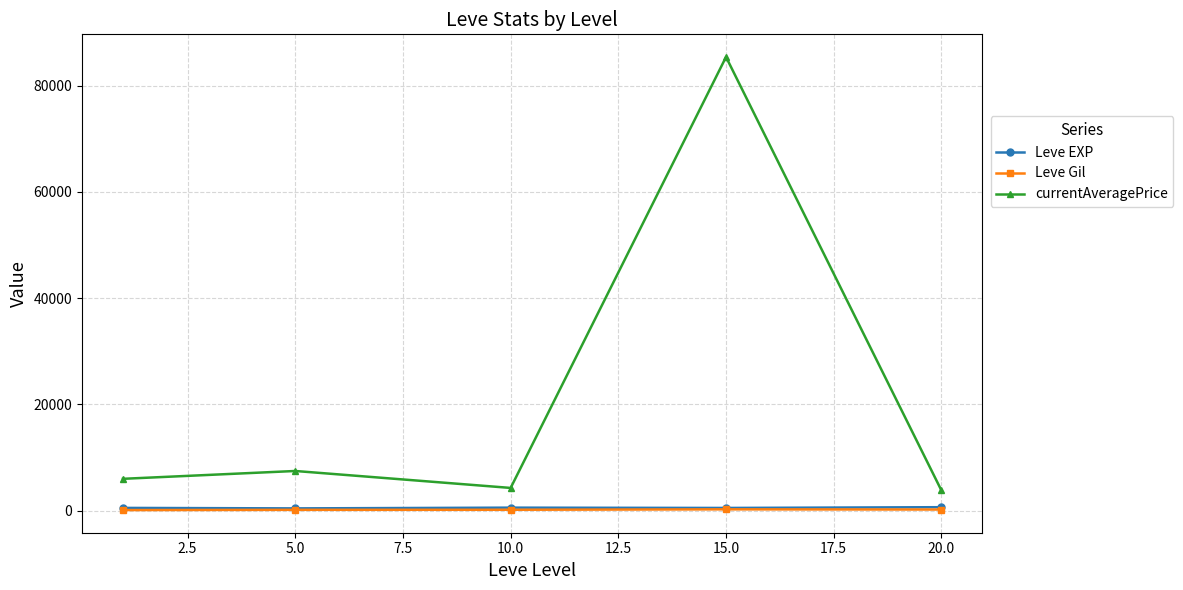

True or false: Leve Gil has more than 2 points higher than both neighbors.

False